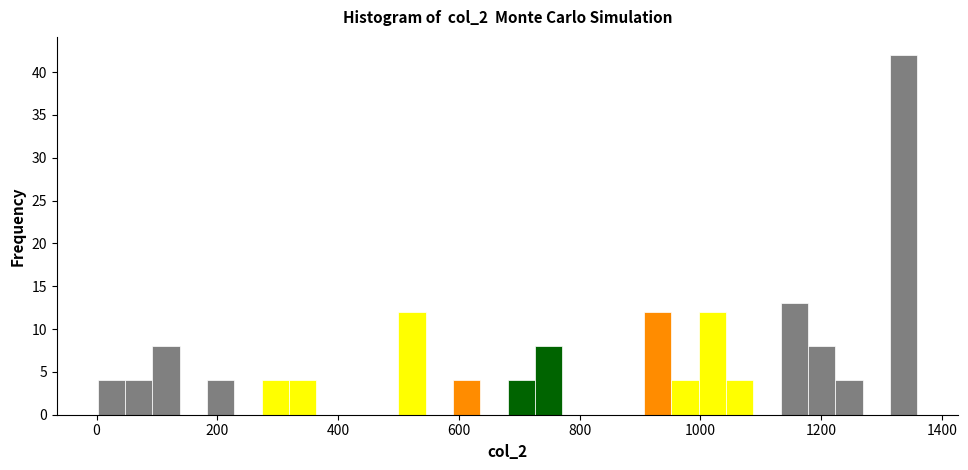

Read against the x-axis, roughly where is the centre of the tallest bar?

1340